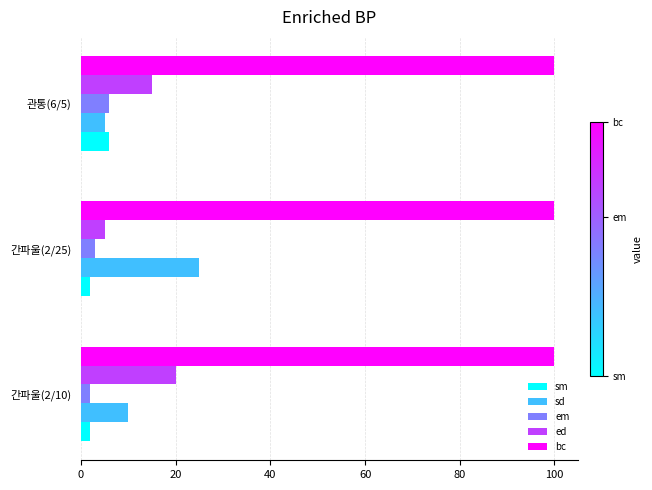

What is the sum of all sd values?

40